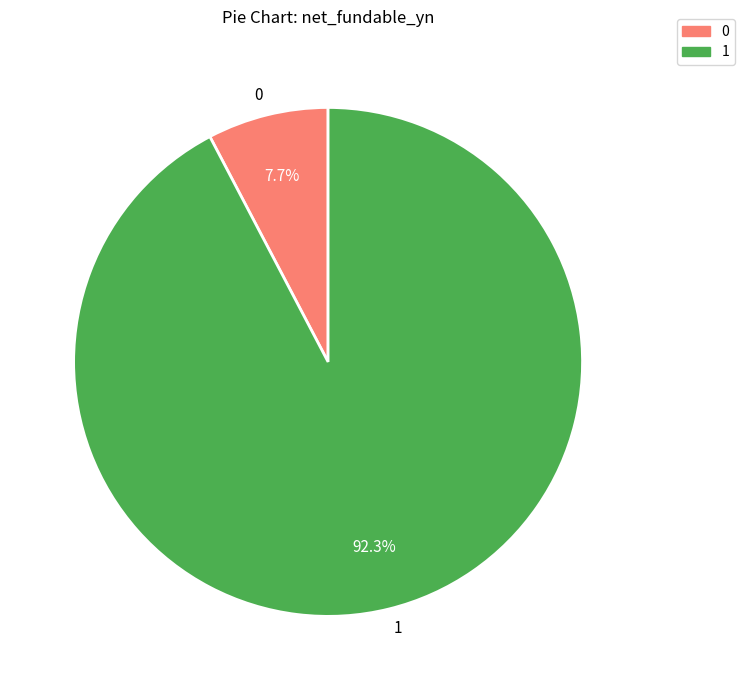

Does 1 represent more than half of the total?

Yes